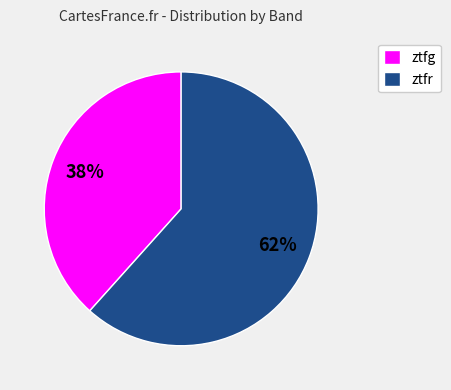

Combined, do ztfg and ztfr account for over 50%?

Yes